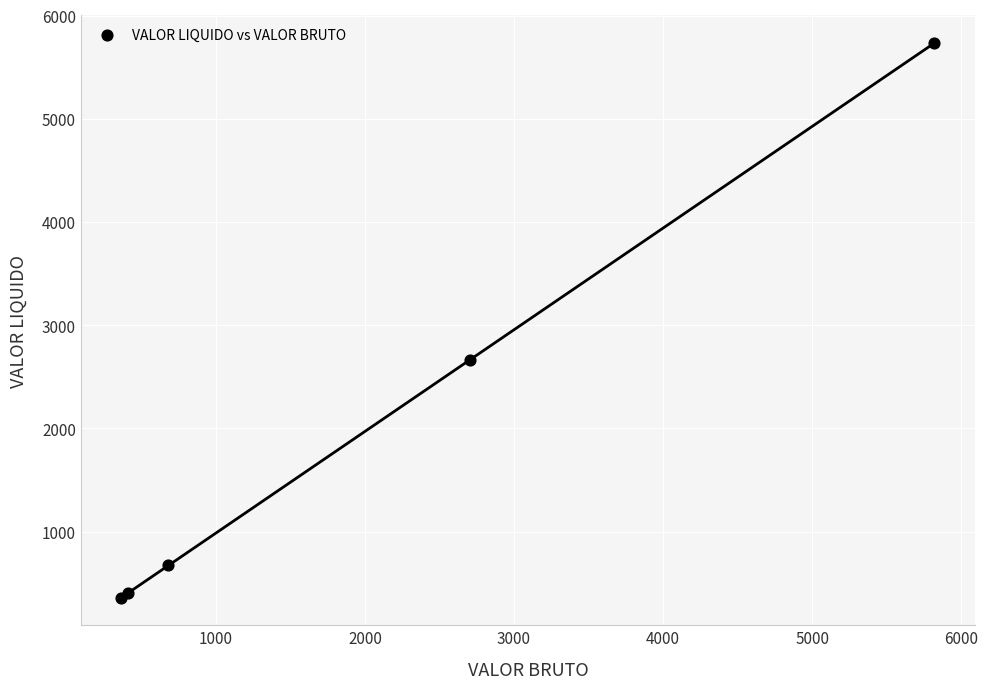

What Y value in the scatter plot is closest to 3046?

2666.7